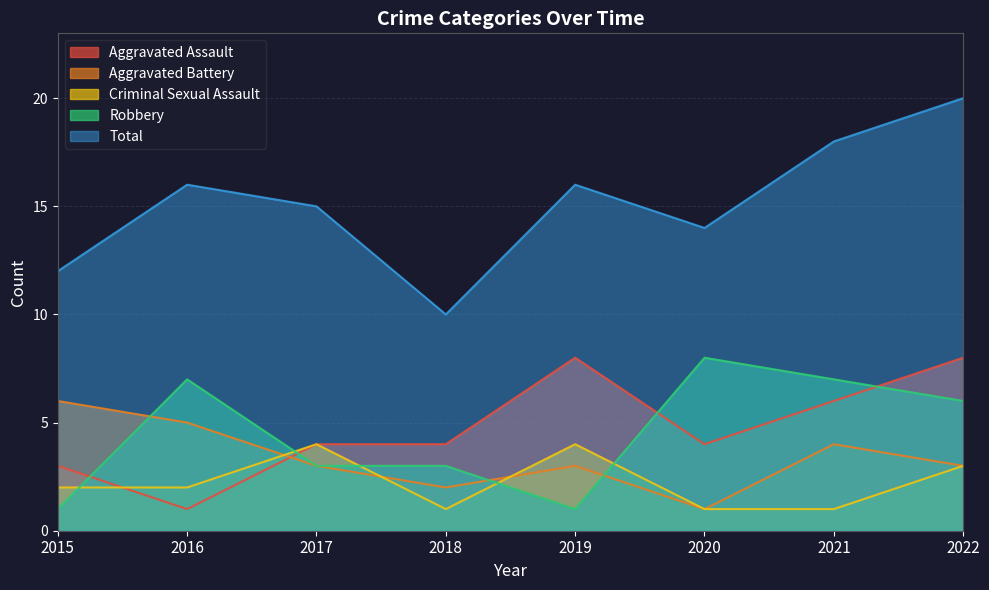

List the labels in order of Robbery value, largest first.

2020, 2016, 2021, 2022, 2017, 2018, 2015, 2019